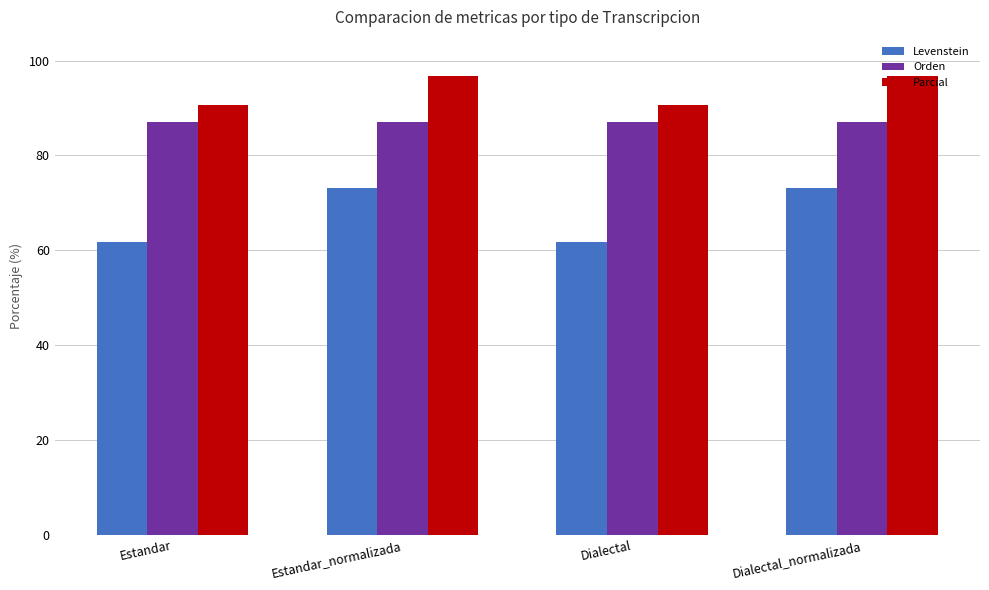

Reading left to right, transcribe all the data shown in this chart.

Levenstein: 61.7	73.2	61.7	73.2
Orden: 87.0	87.0	87.0	87.0
Parcial: 90.6	96.8	90.6	96.8